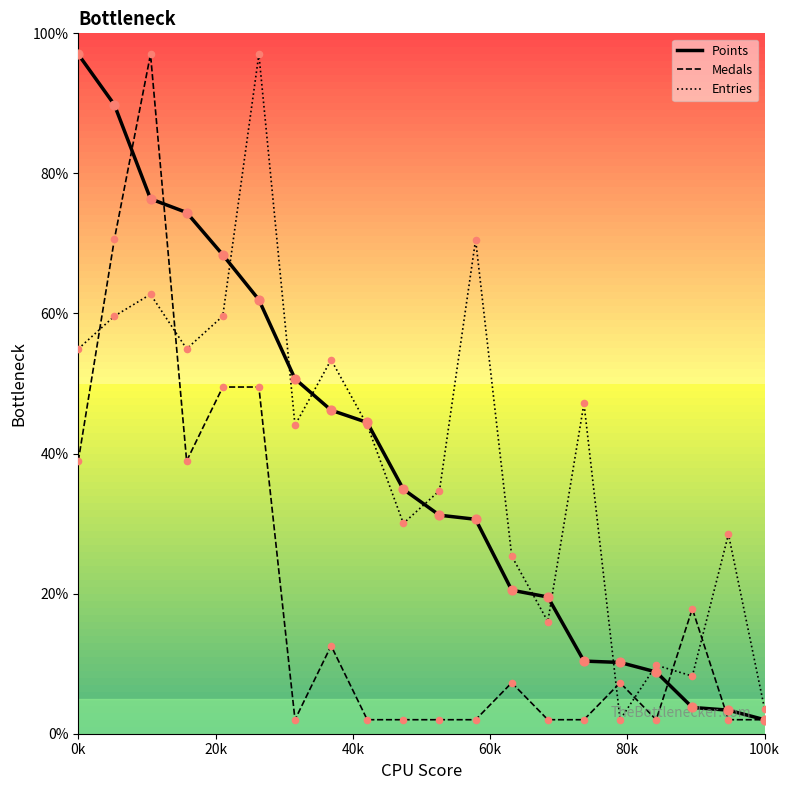

At how many categories does at least one series exceed 6?

19